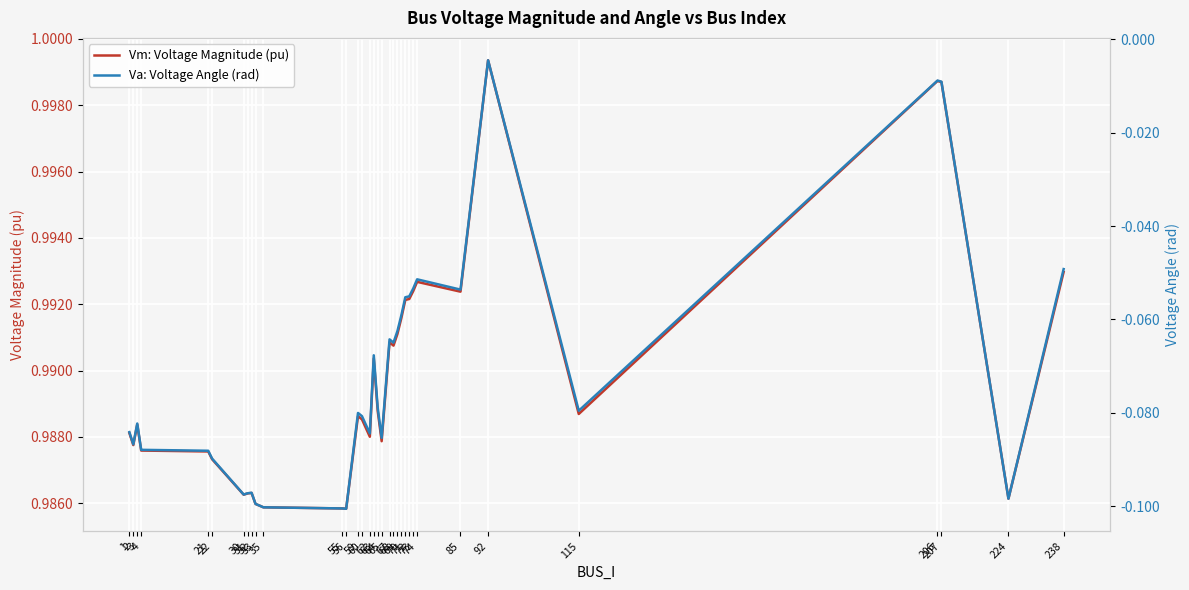

Is the value of Va: Voltage Angle (rad) at 71 greater than the value of Vm: Voltage Magnitude (pu) at 21?

No